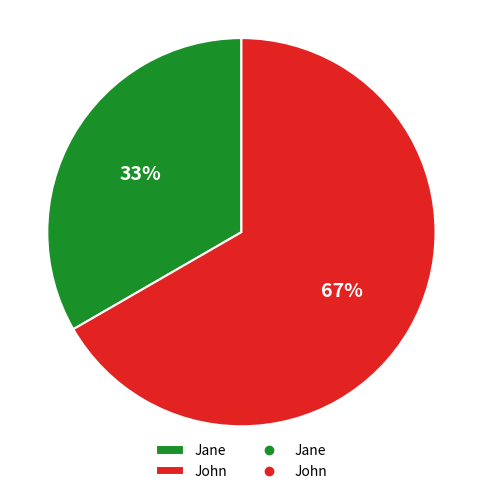

Is the sum of Jane and John greater than half?

Yes